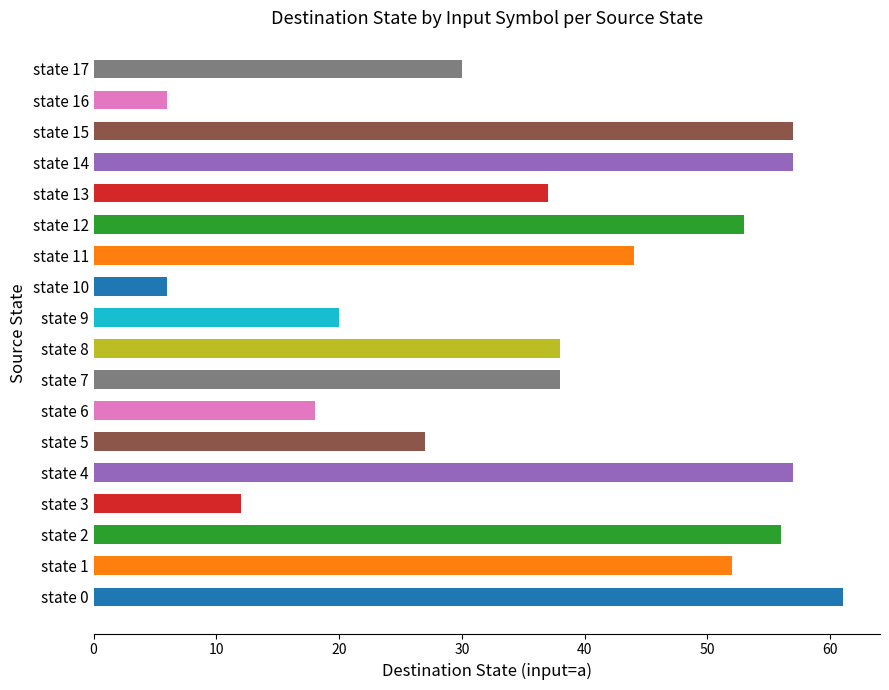

What is the average value?

37